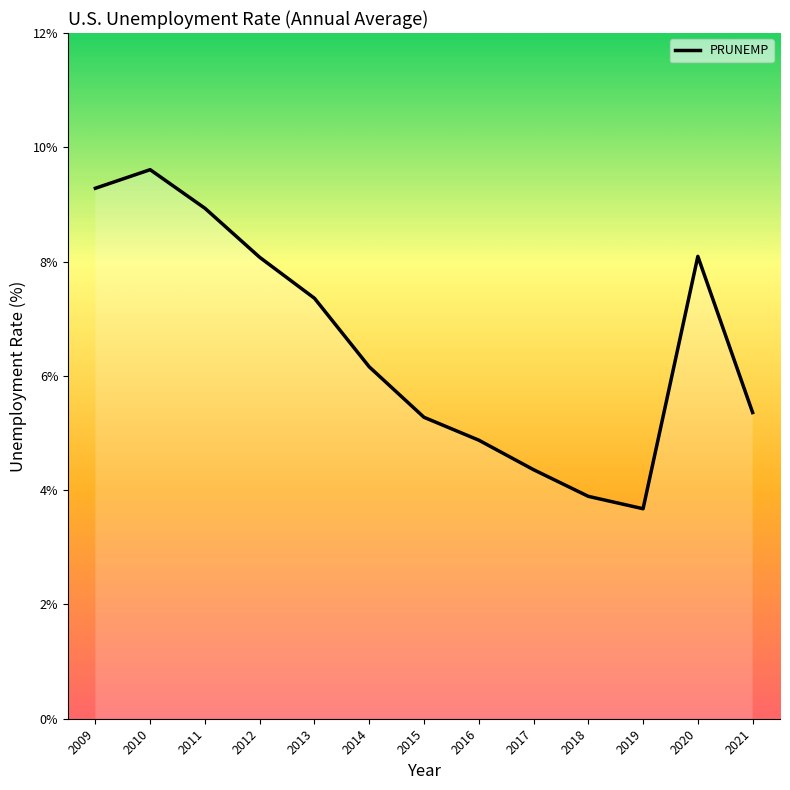

Which label corresponds to the largest value in the chart?

2010